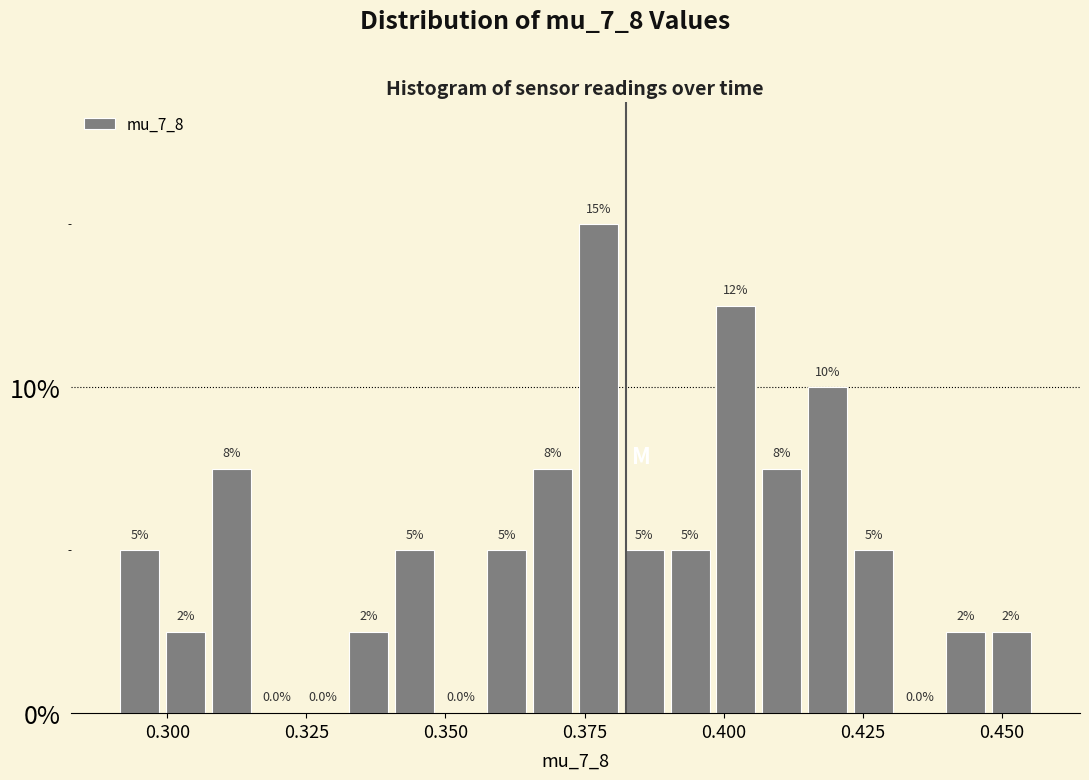

Read against the x-axis, roughly where is the centre of the tallest bar?

0.375